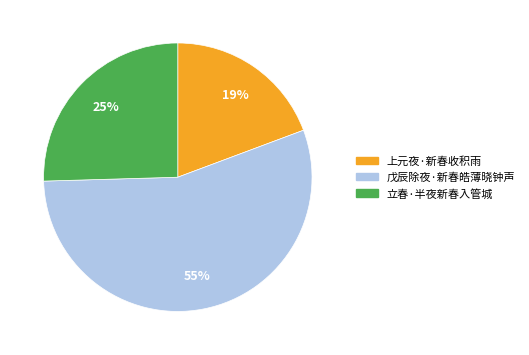

Count the number of slices in the pie.

3